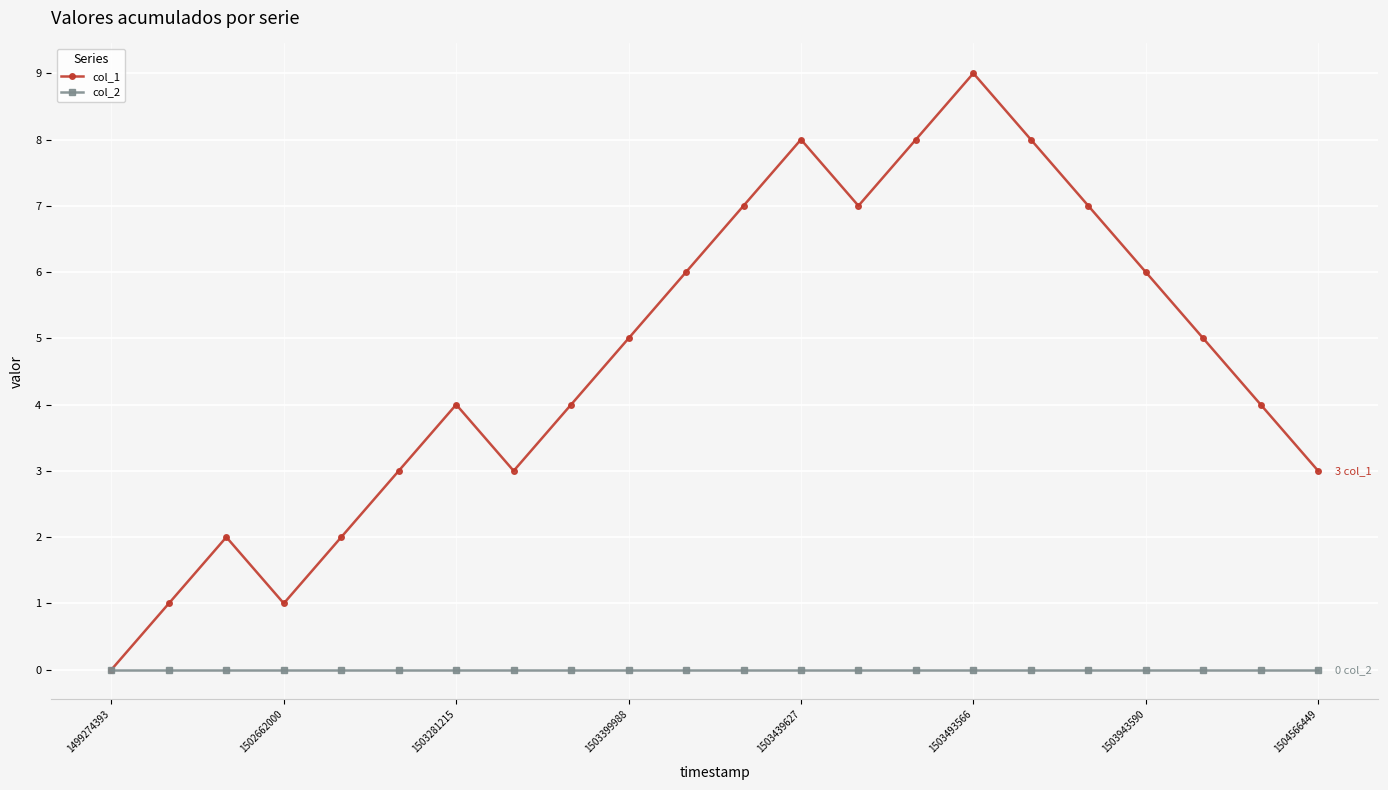

What is the maximum value shown in the chart?

9